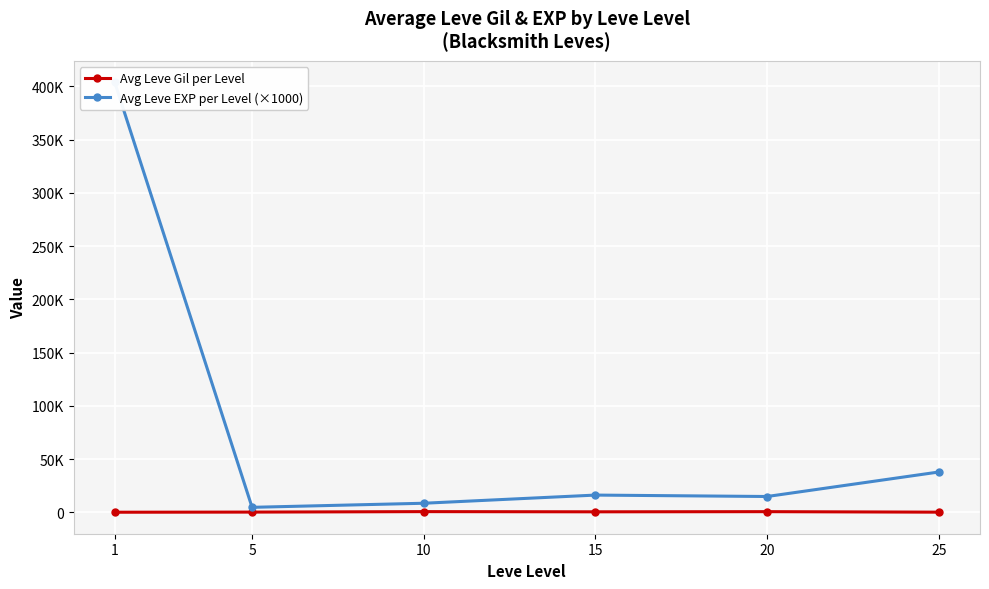

What is the average value of the Avg Leve EXP per Level (×1000) series?

81111.1